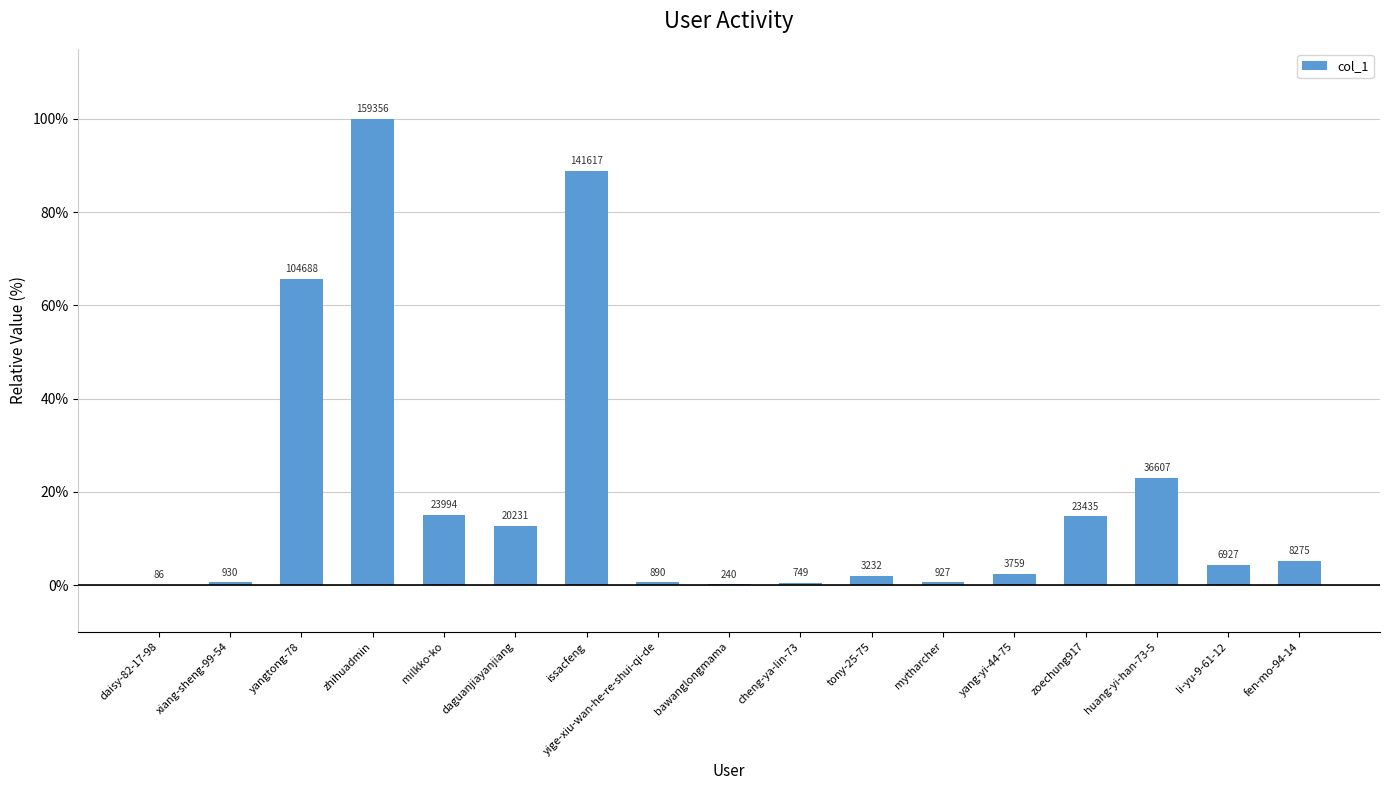

Are the bars horizontal?

No